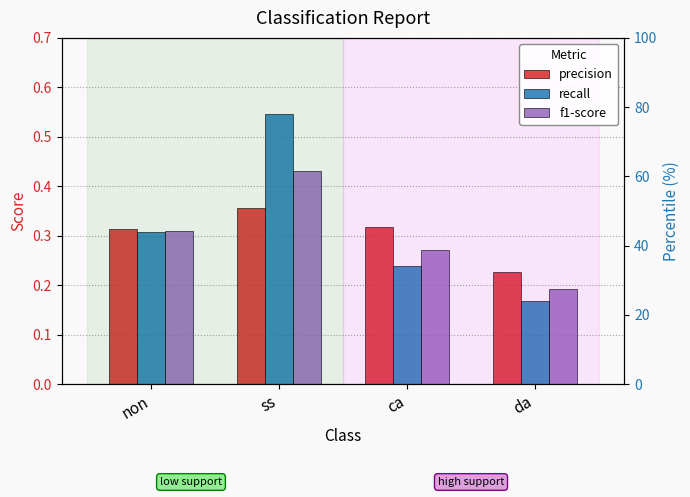

Reading right to left, what are all the values shown in this chart?

precision: 0.2	0.3	0.4	0.3
recall: 0.2	0.2	0.5	0.3
f1-score: 0.2	0.3	0.4	0.3